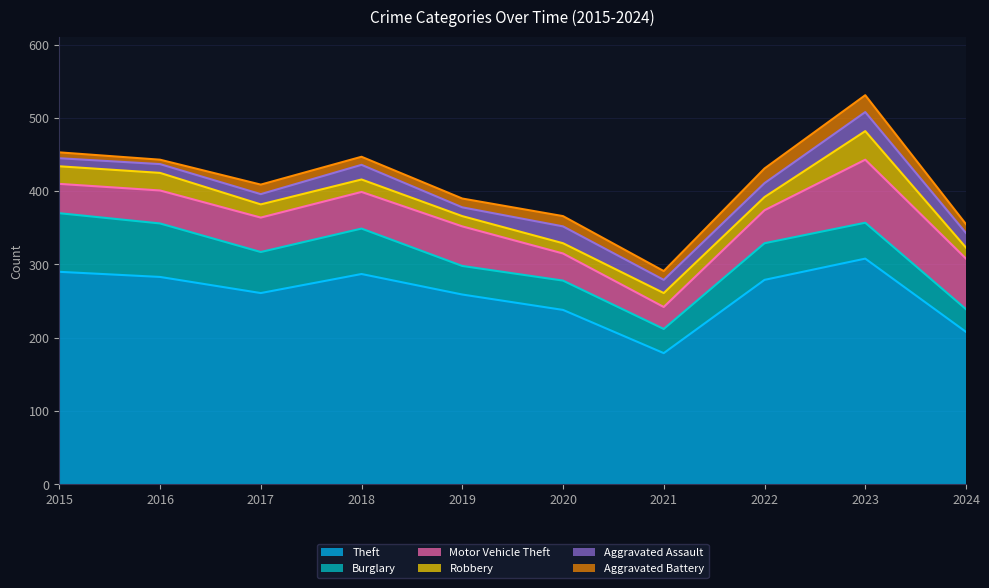

At which label does Theft reach its minimum?

2021